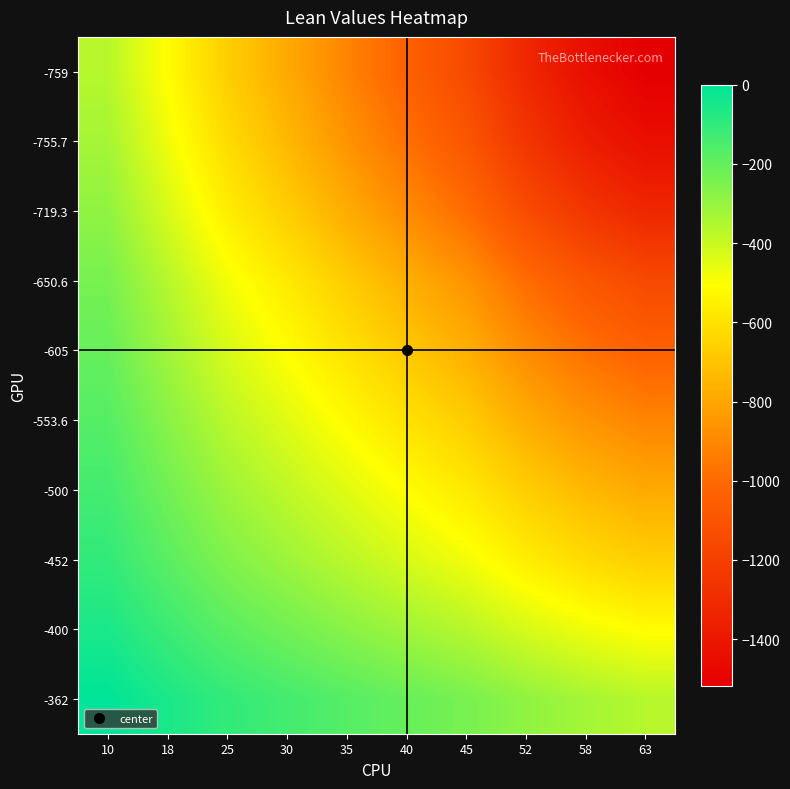

How many categories are shown in the chart?

10